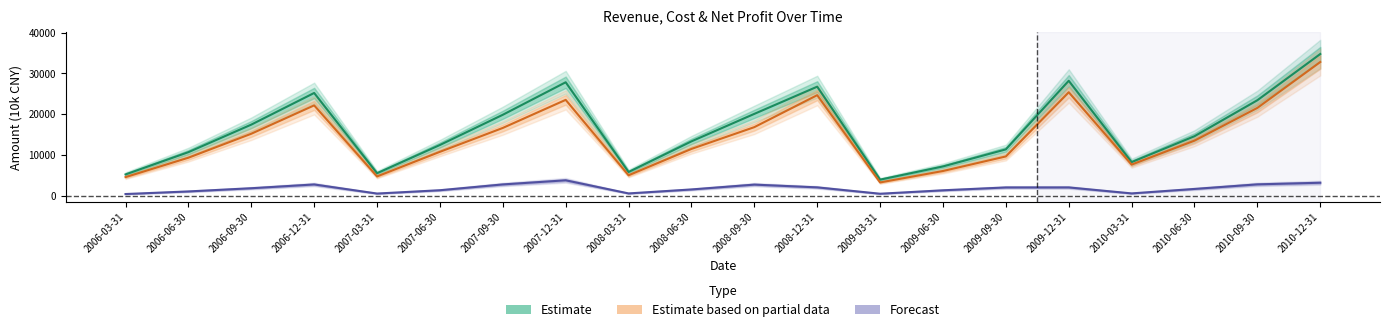

How many lines are shown in the chart?

3